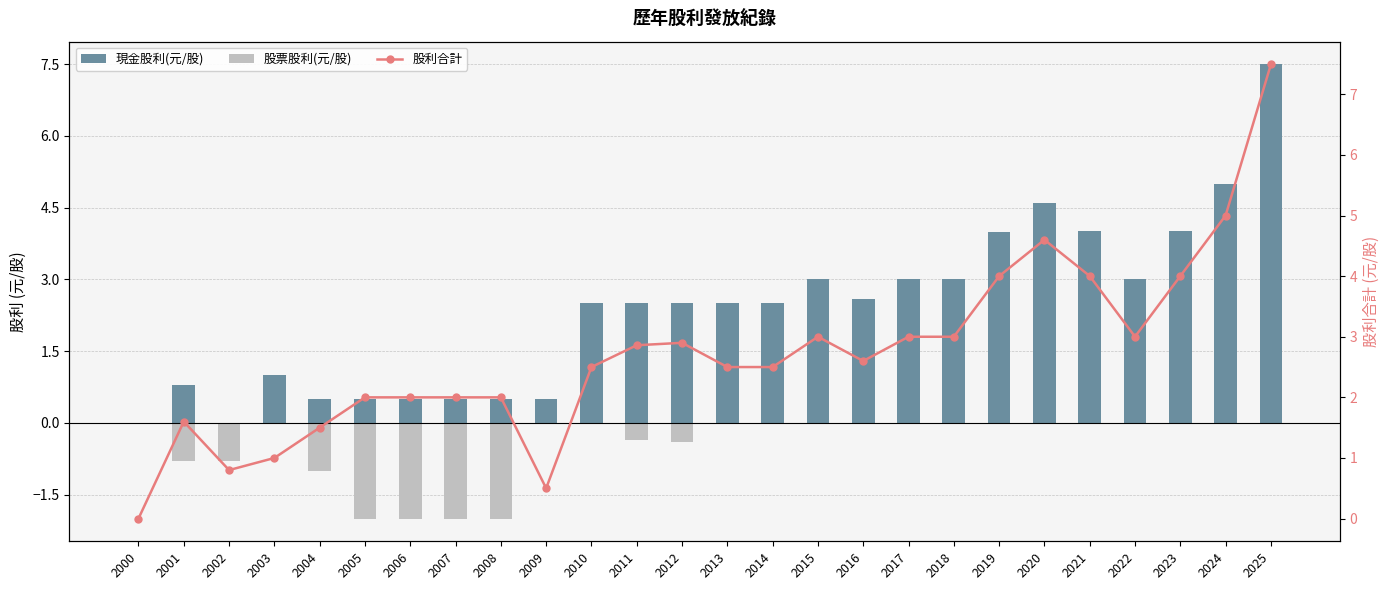

How many groups of bars are there?

26